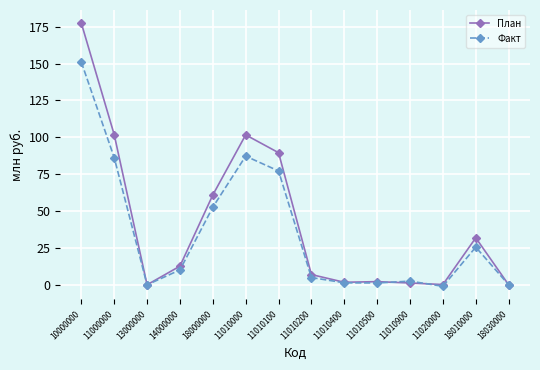

Is it true that Факт equals 25.5 at 18010000?

True